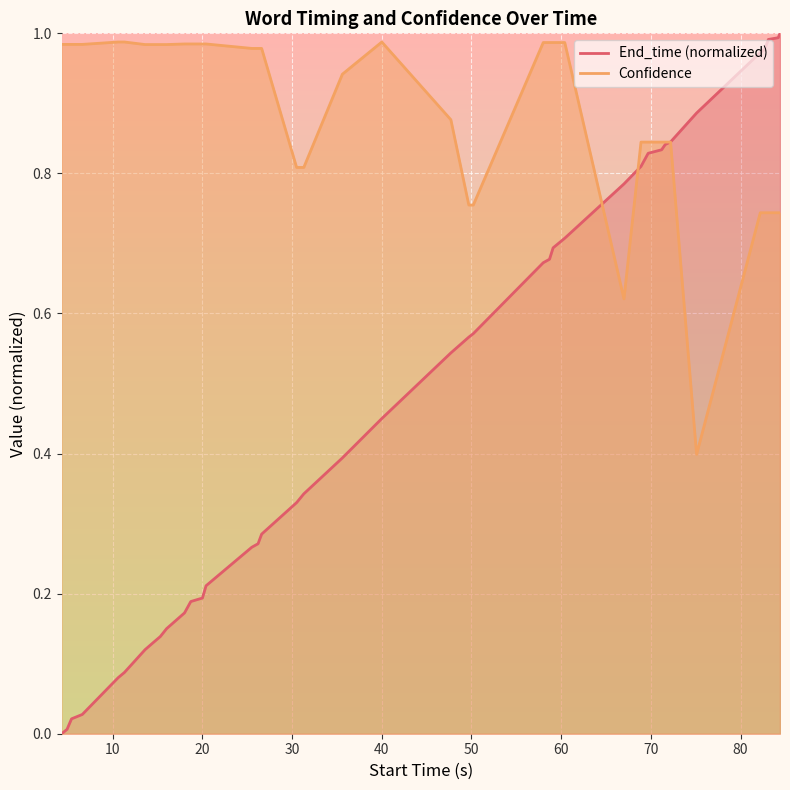

List the series in order of their peak value, highest first.

End_time (normalized), Confidence